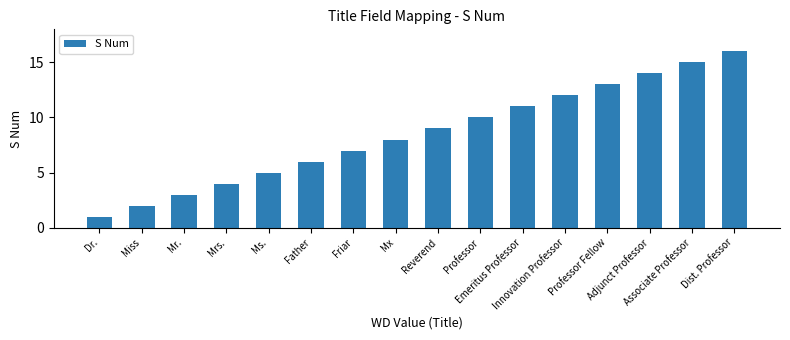

What position from the left is Associate Professor?

15